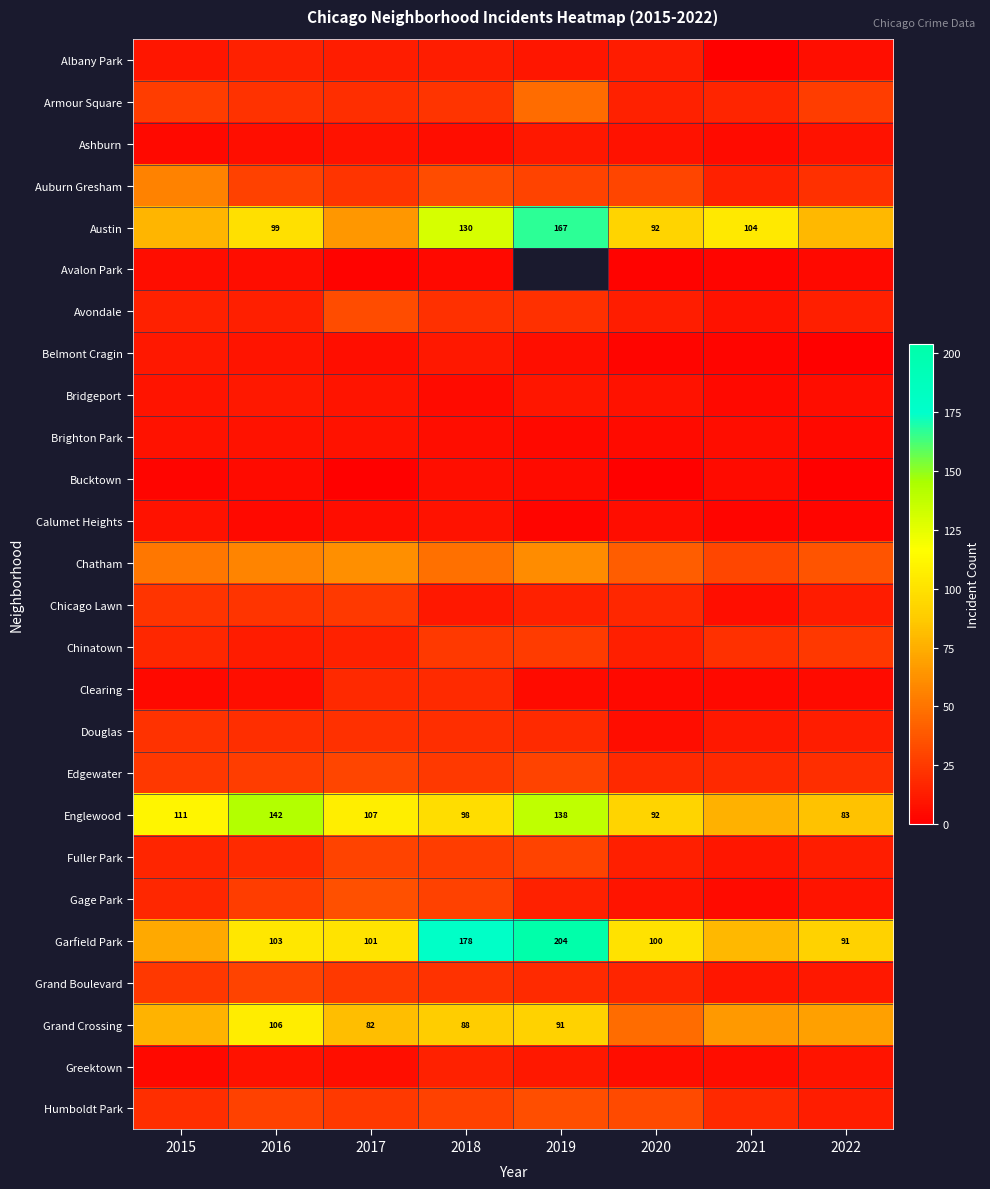

The value of Englewood at 2017 is 68. True or false?

False